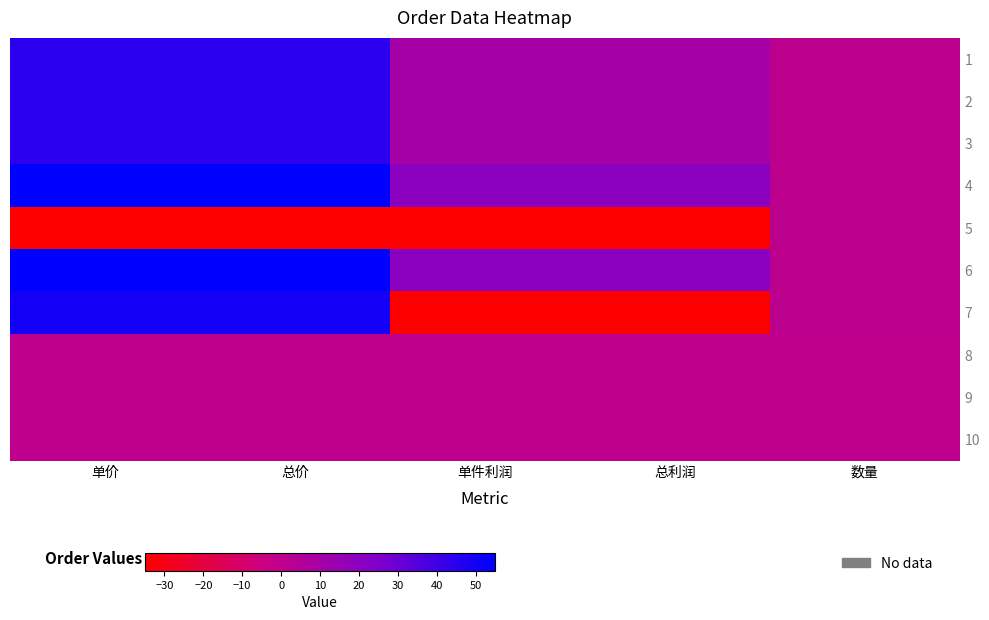

How many data points does each series have?

5